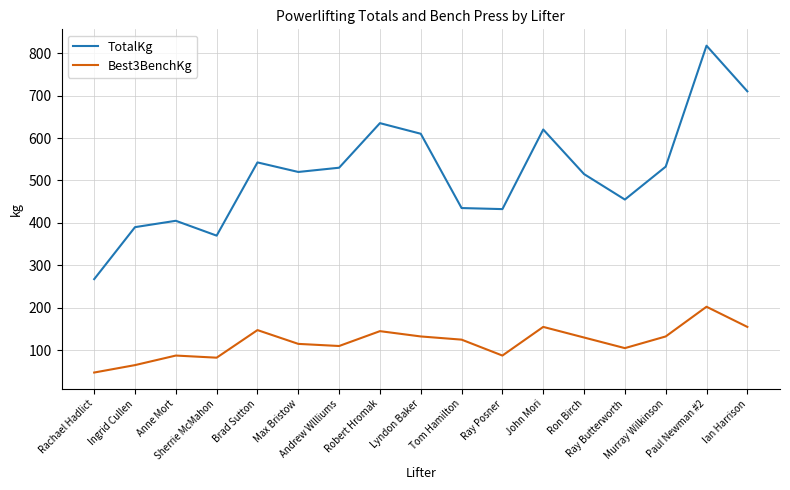

Does the chart display data point markers on the line(s)?

No